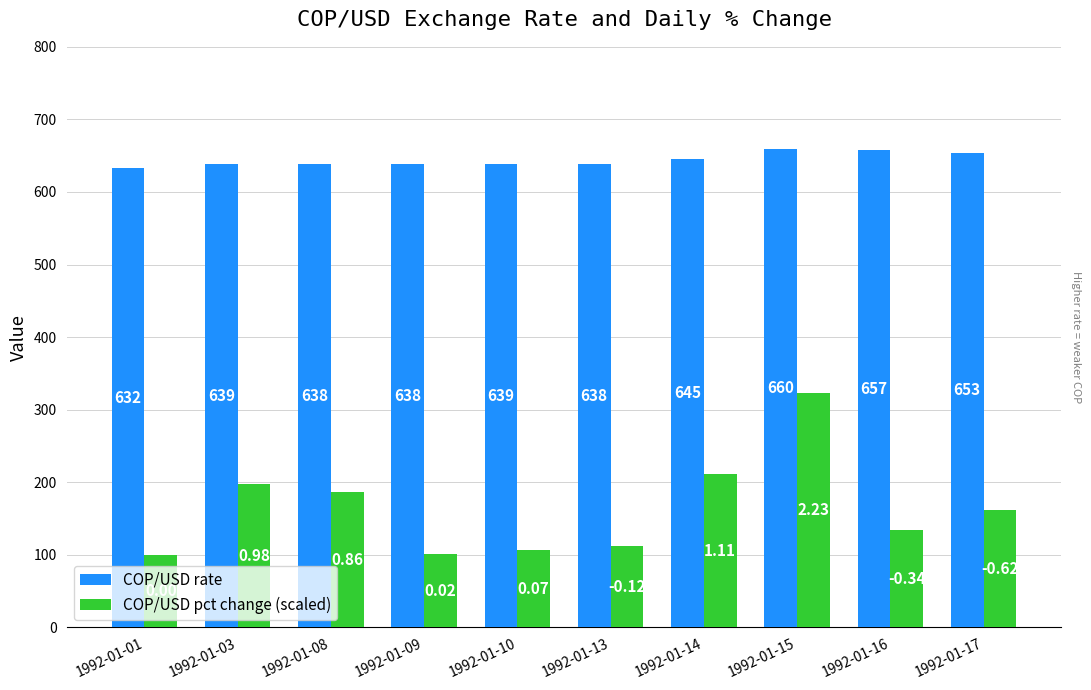

Which series has the largest range (max minus min)?

COP/USD pct change (scaled)